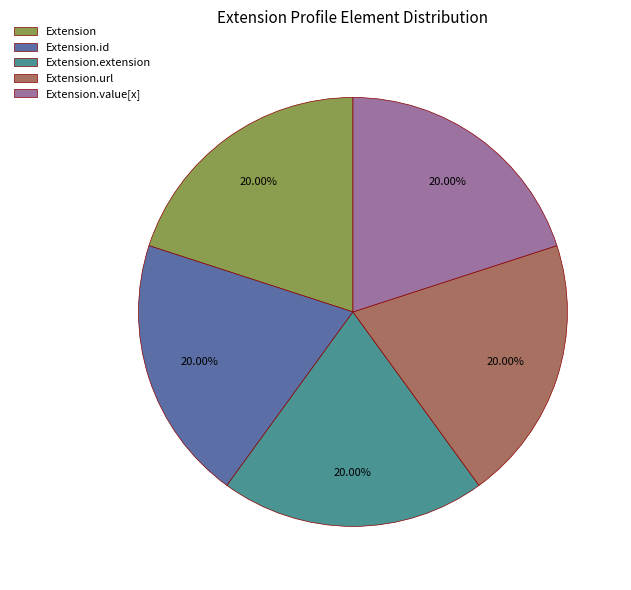

Combined, do Extension.extension and Extension.id account for over 50%?

No